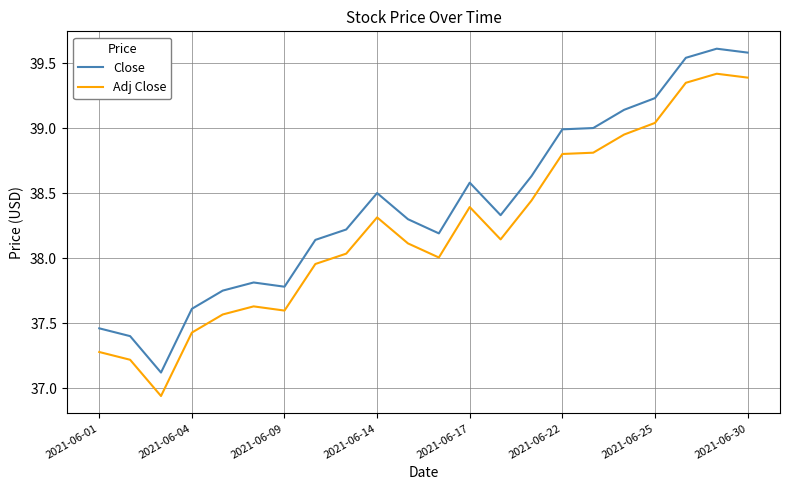

Does the chart have visible grid lines?

Yes